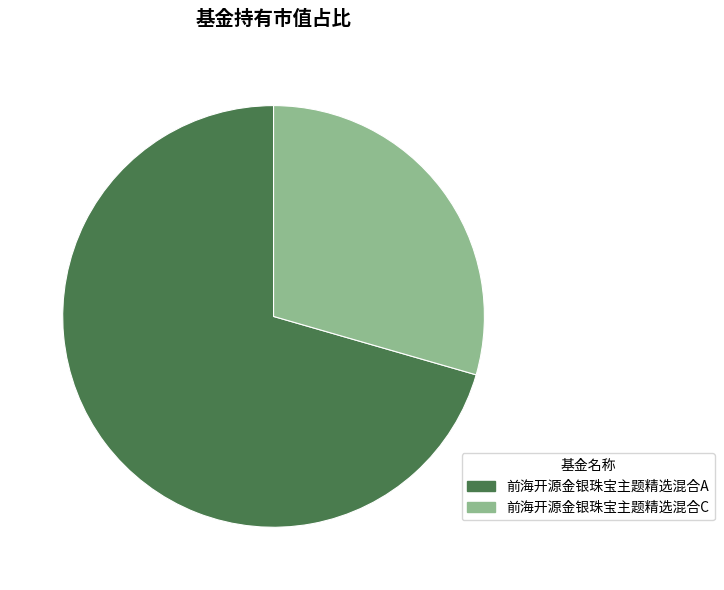

Which slice is the smallest?

前海开源金银珠宝主题精选混合C